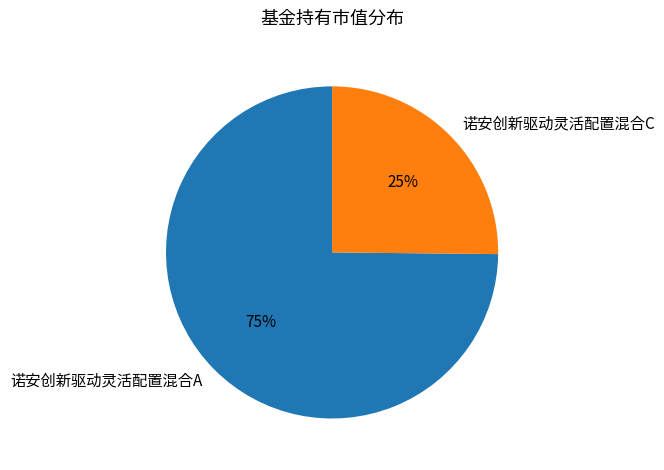

To the nearest percent, what portion does 诺安创新驱动灵活配置混合A represent?

75%